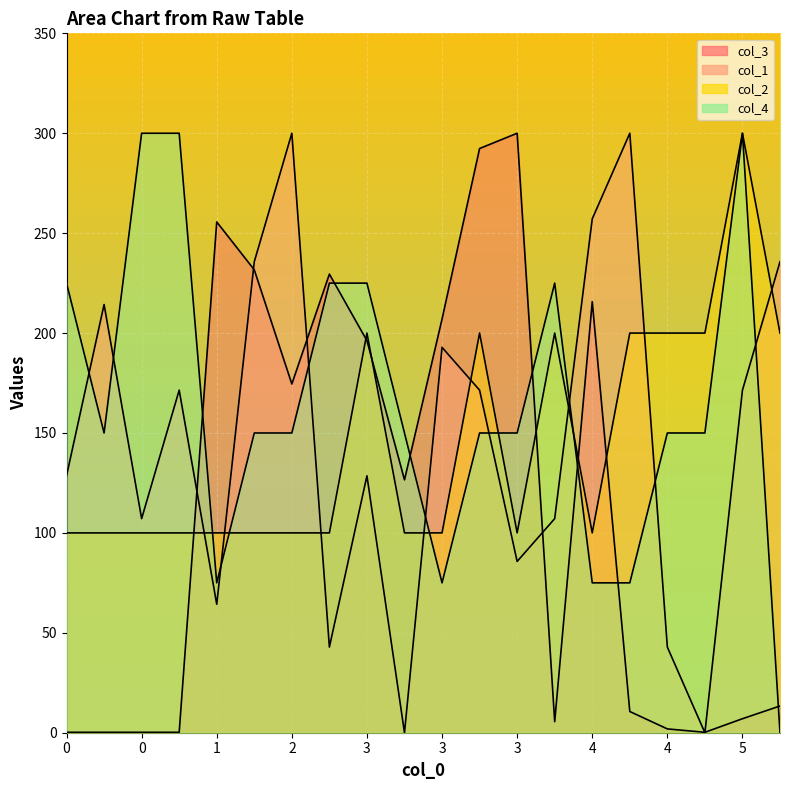

At how many categories does at least one series exceed 238?

9